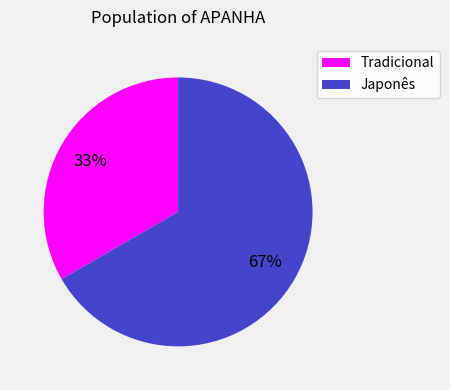

Combined, do Tradicional and Japonês account for over 50%?

Yes